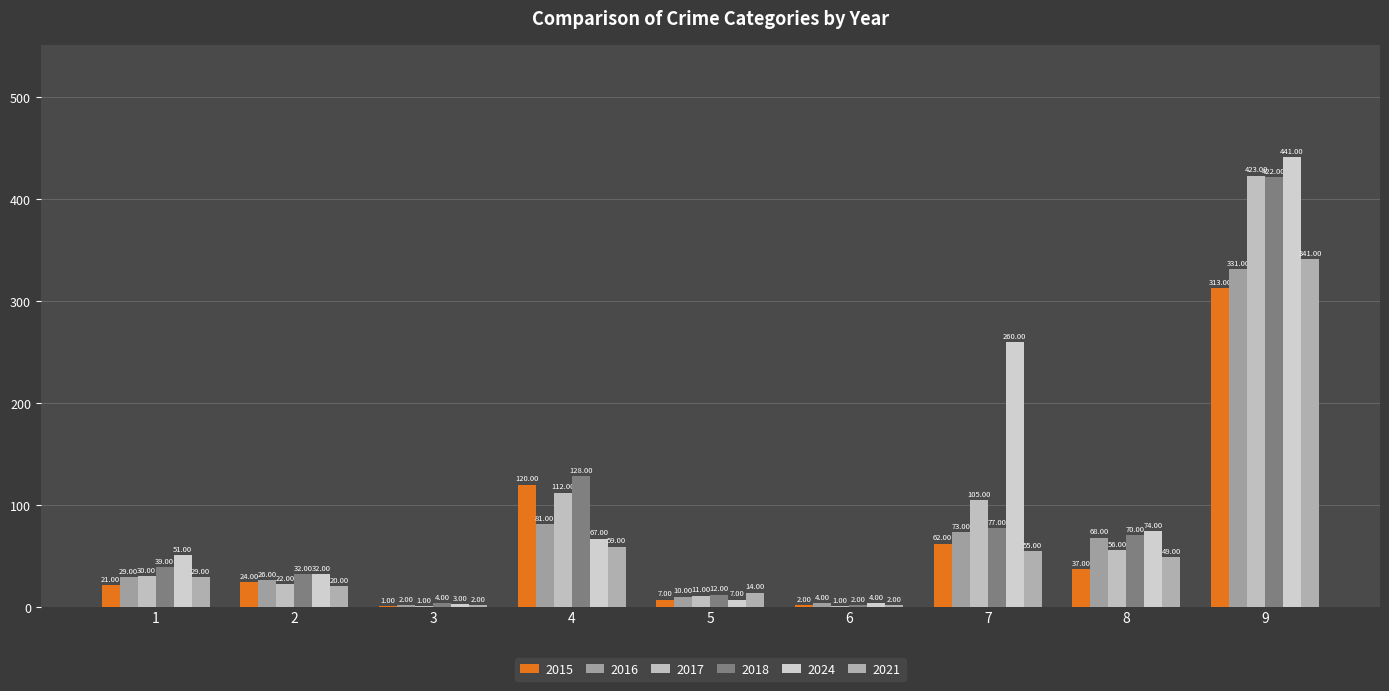

Which series has the largest range (max minus min)?

2024